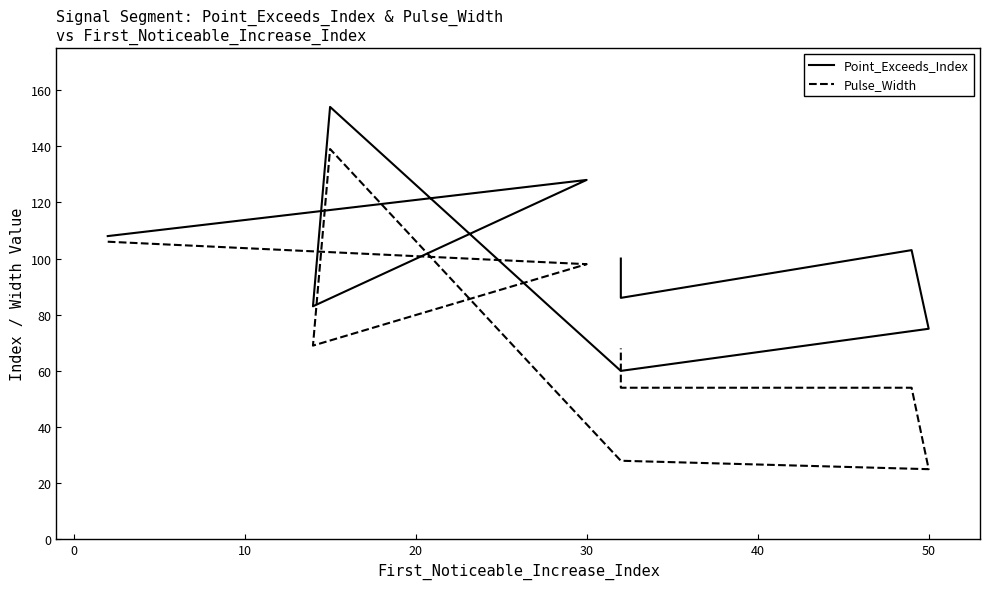

True or false: Point_Exceeds_Index and Pulse_Width cross at least once.

False